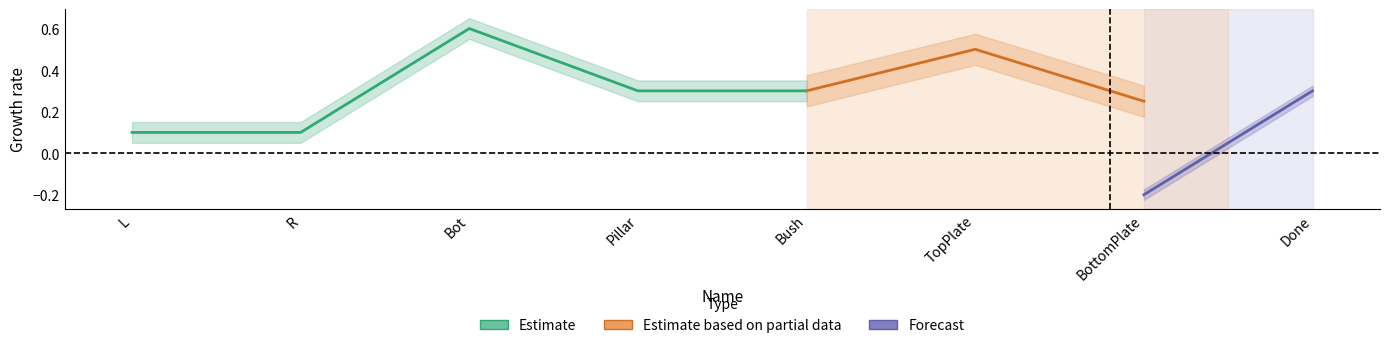

True or false: z_coord has more than 2 points higher than both neighbors.

False